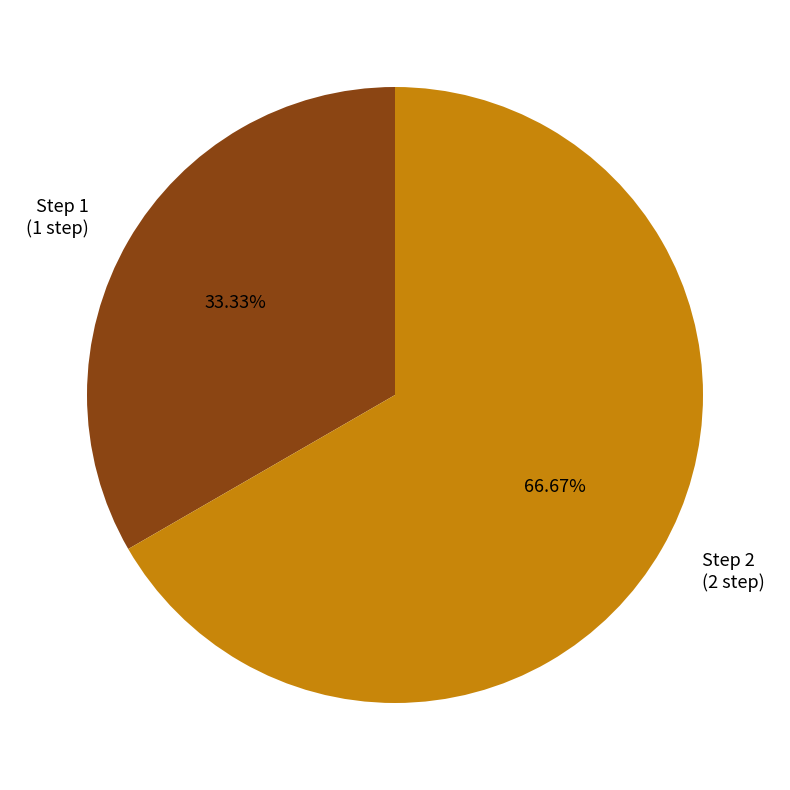

Rank the categories by value from highest to lowest.

Step 2 (2 step), Step 1 (1 step)